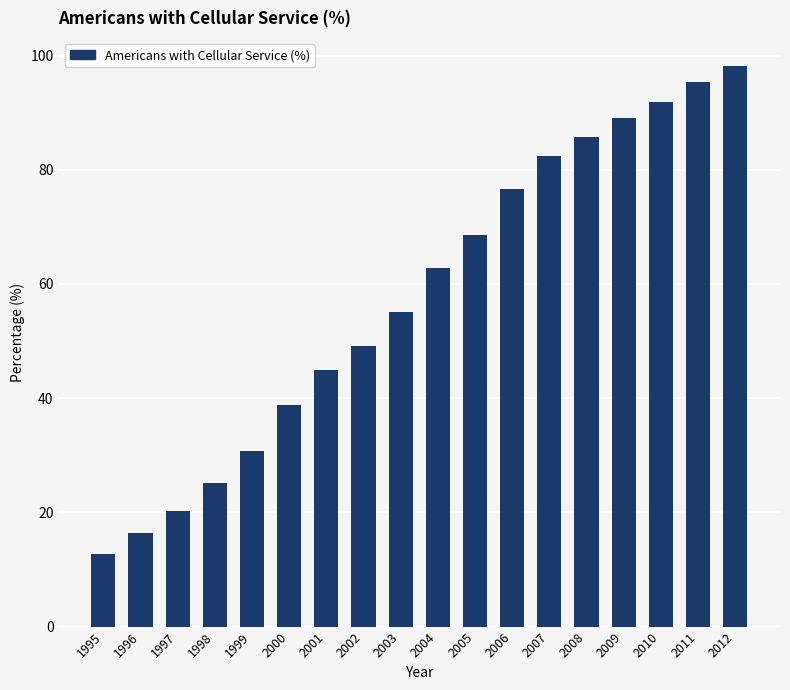

Where is the data nearest to the value 55?

2003